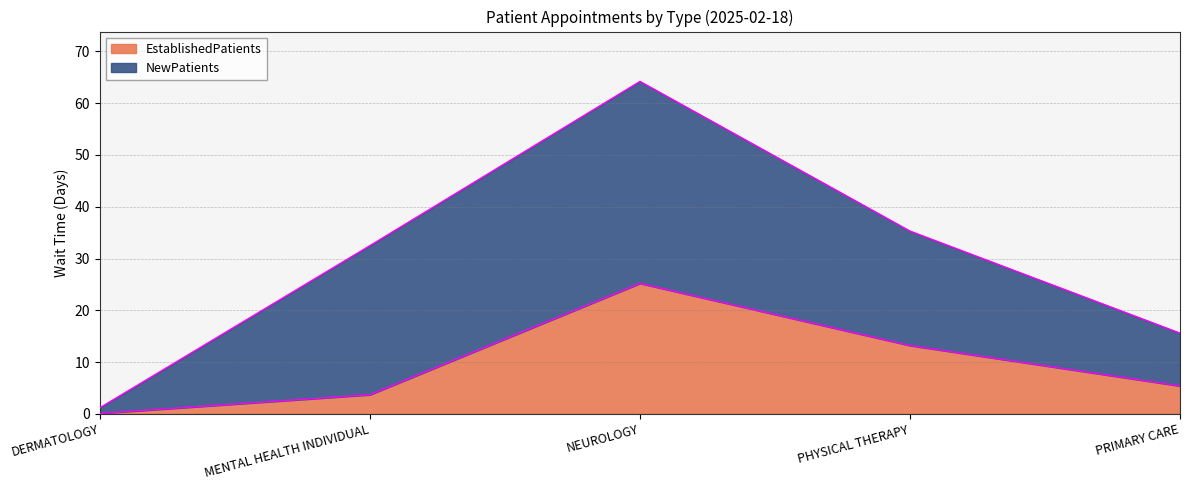

Approximately how many times larger is the value at PRIMARY CARE compared to NEUROLOGY?

0.2